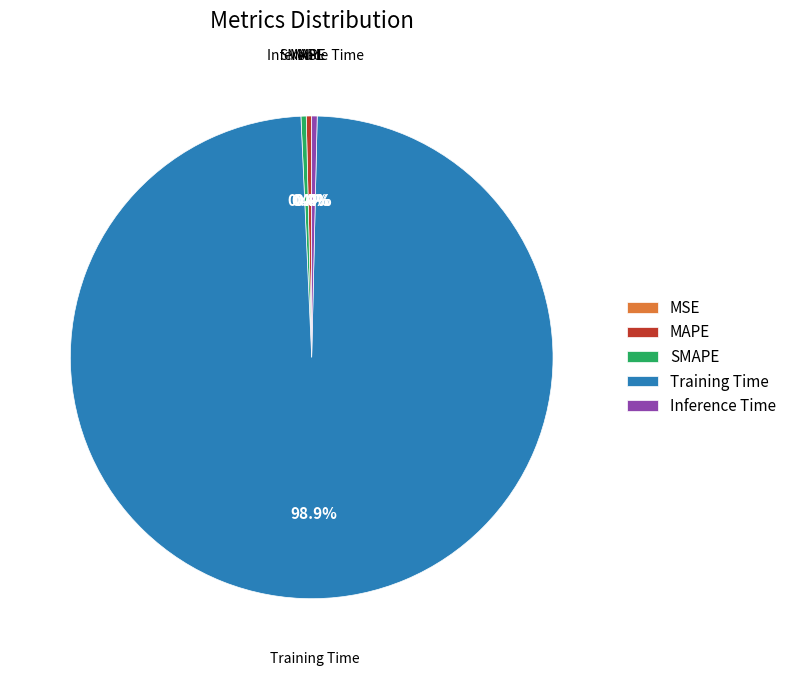

Do SMAPE and Training Time together represent more than half of the pie?

Yes